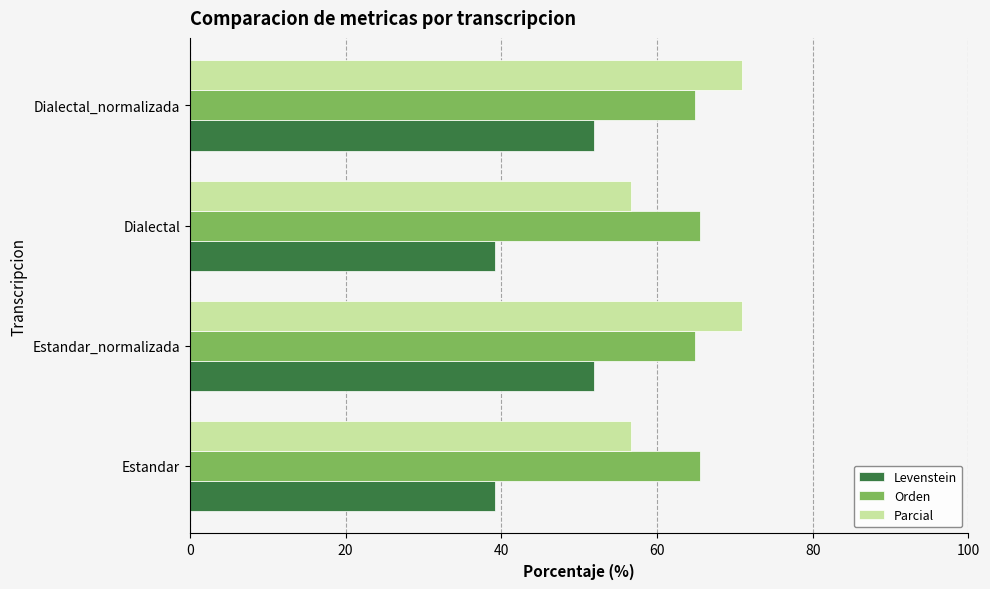

How many data points in Levenstein are above 51?

2